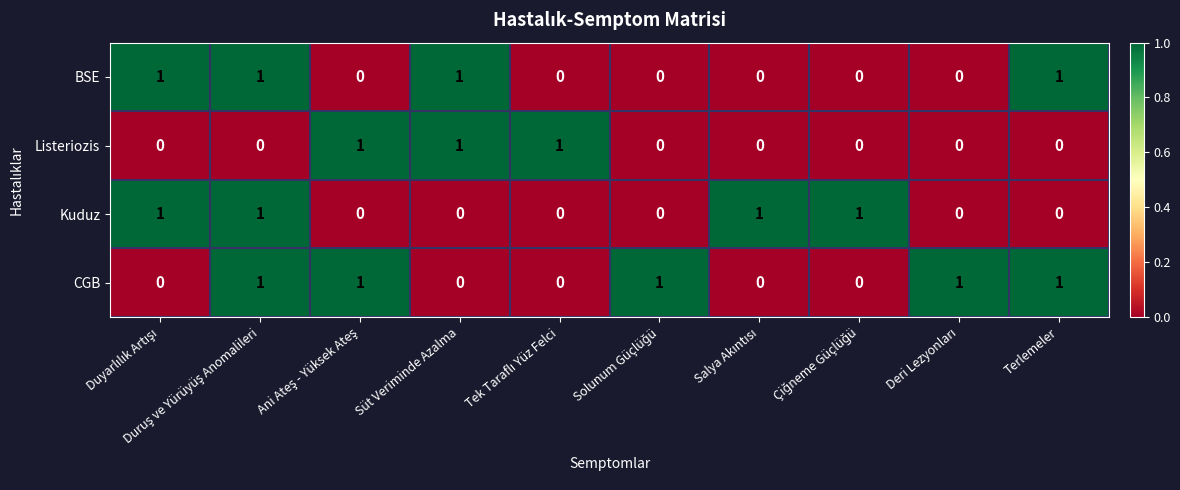

Which series has the largest total across all categories?

CGB